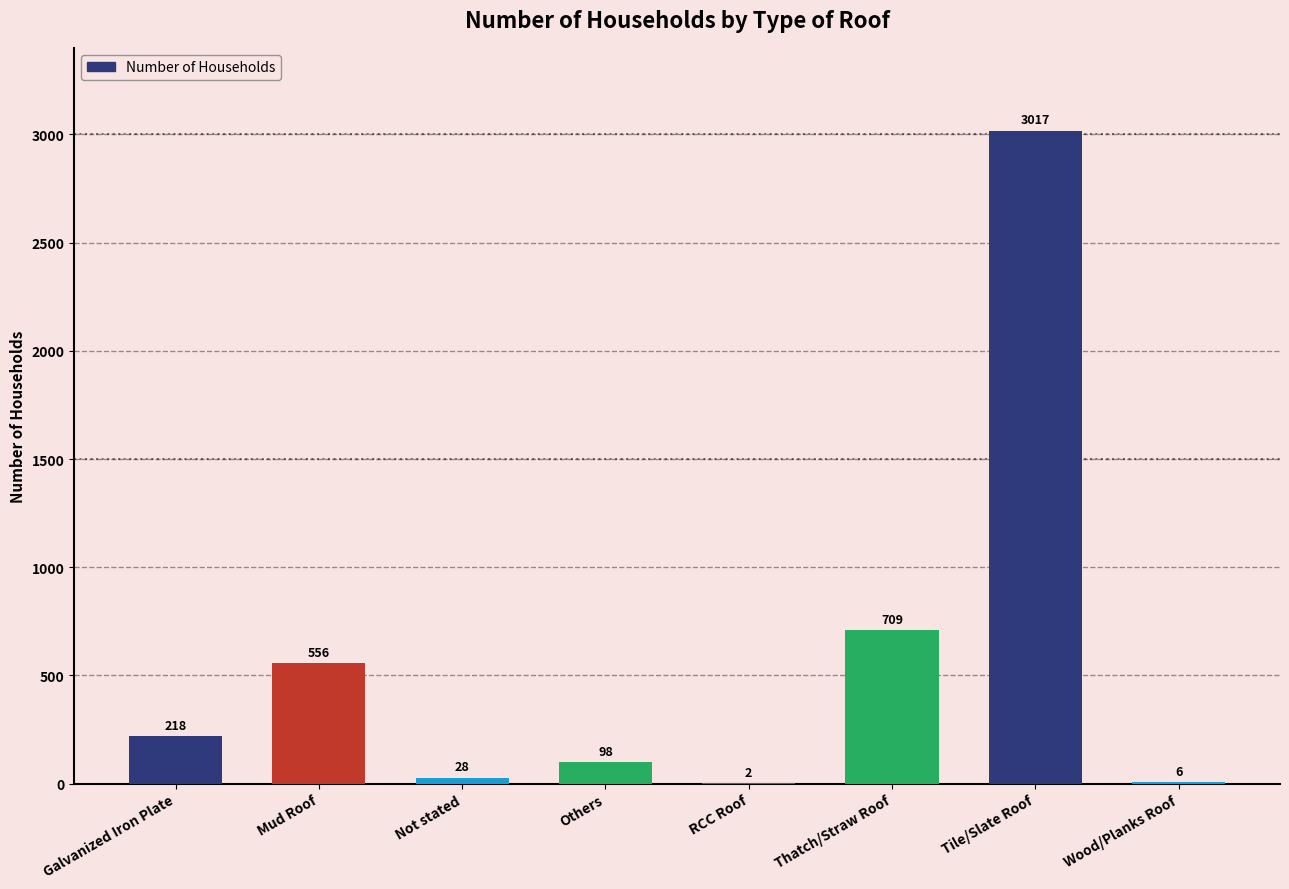

The chart shows a value of 4838 at Tile/Slate Roof. True or false?

False